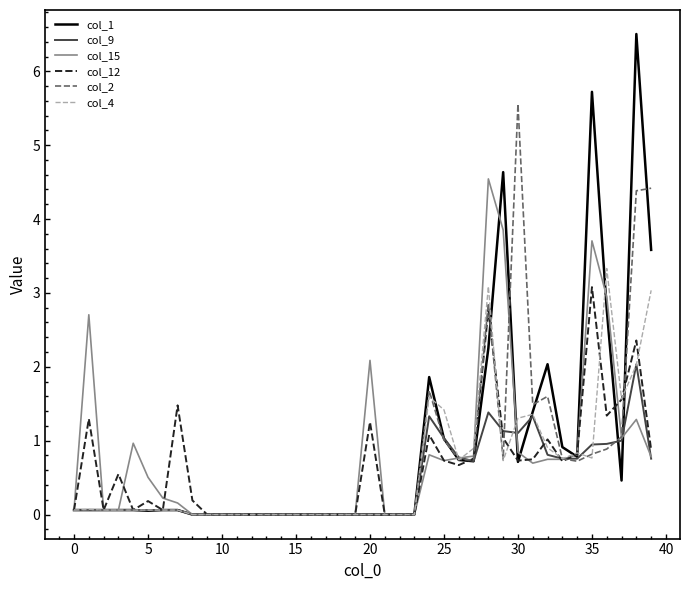

Which series has the largest range (max minus min)?

col_1